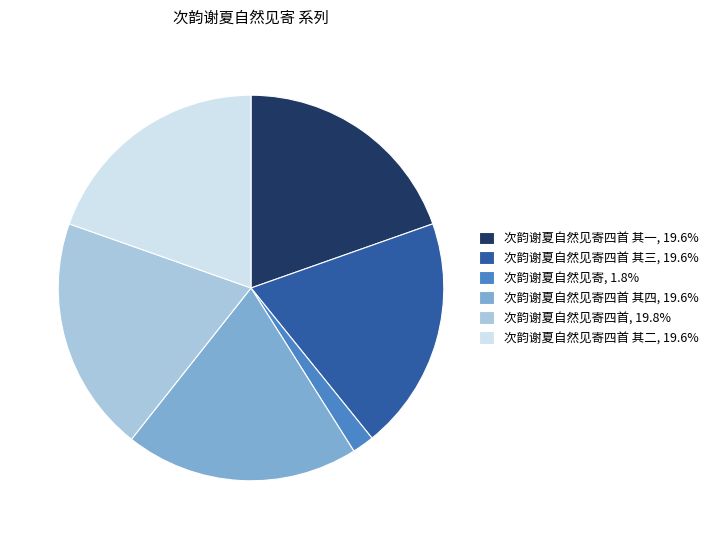

How many segments does this pie chart have?

6